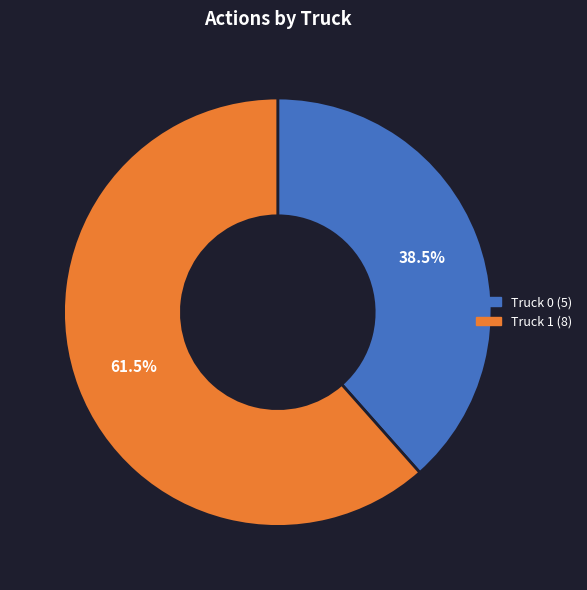

Approximately how many times larger is the value at Truck 1 compared to Truck 0?

1.6